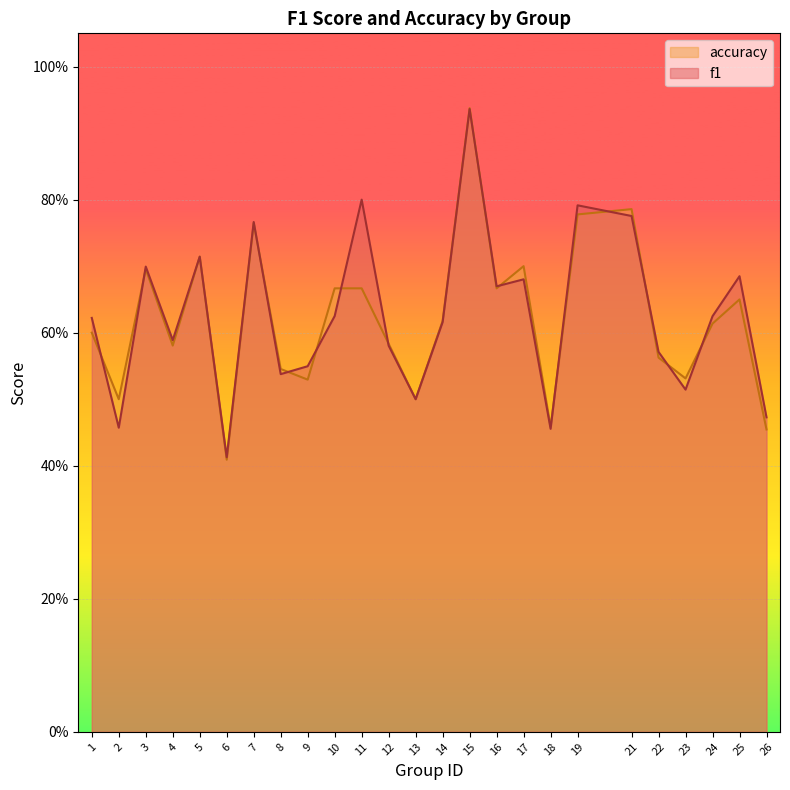

How many interior local valleys does the accuracy series have?

8